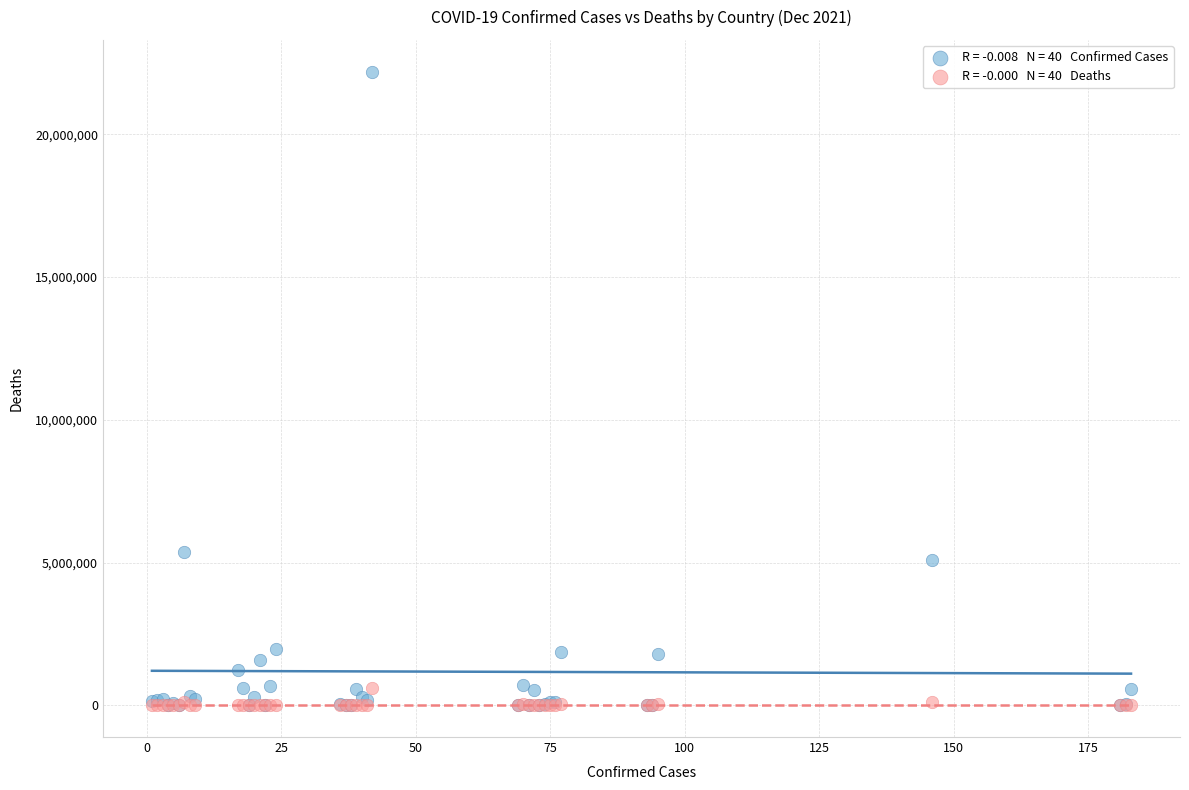

Across all series, what Y value is closest to 11097889?

5366522